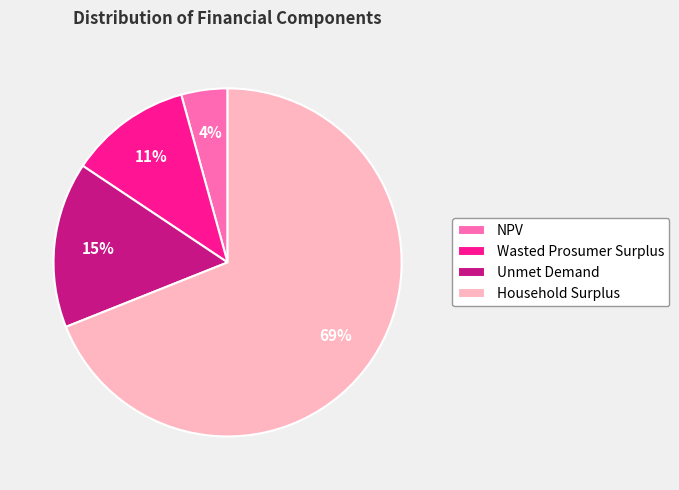

Is there any slice that represents more than half of the pie?

Yes